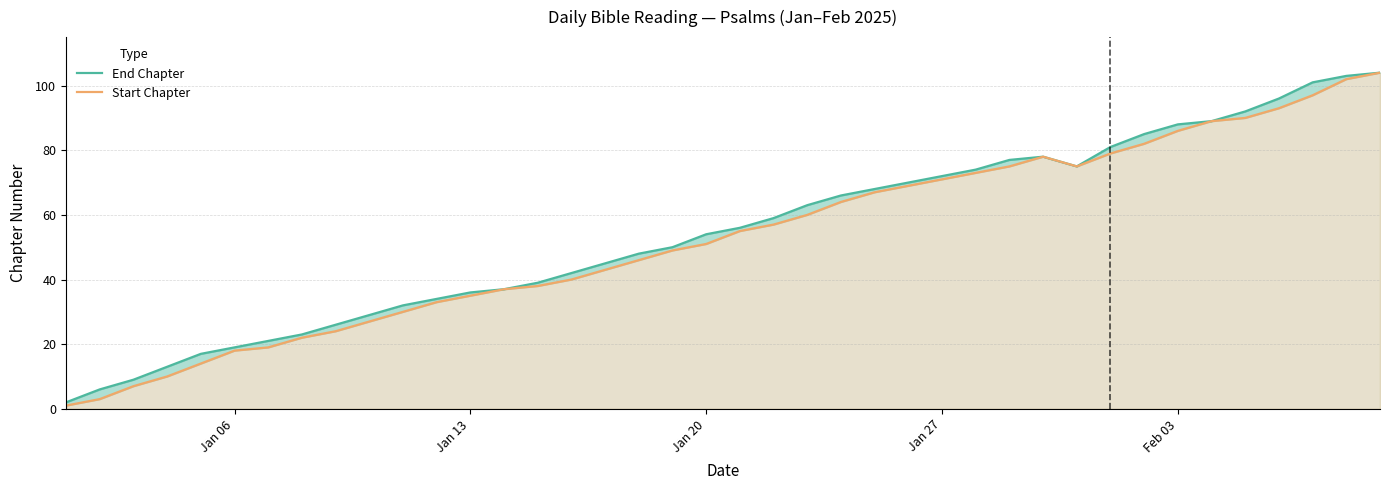

What is the highest value of the Start Chapter series?

104